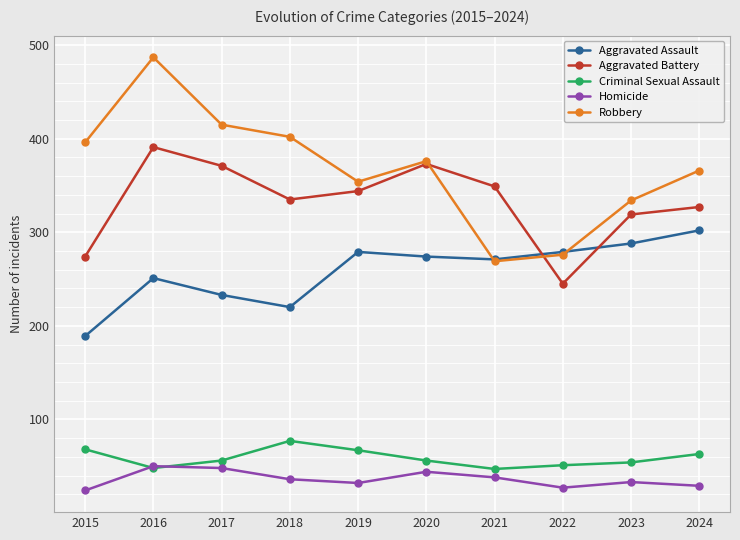

The value of Aggravated Assault at 2018 is 318. True or false?

False